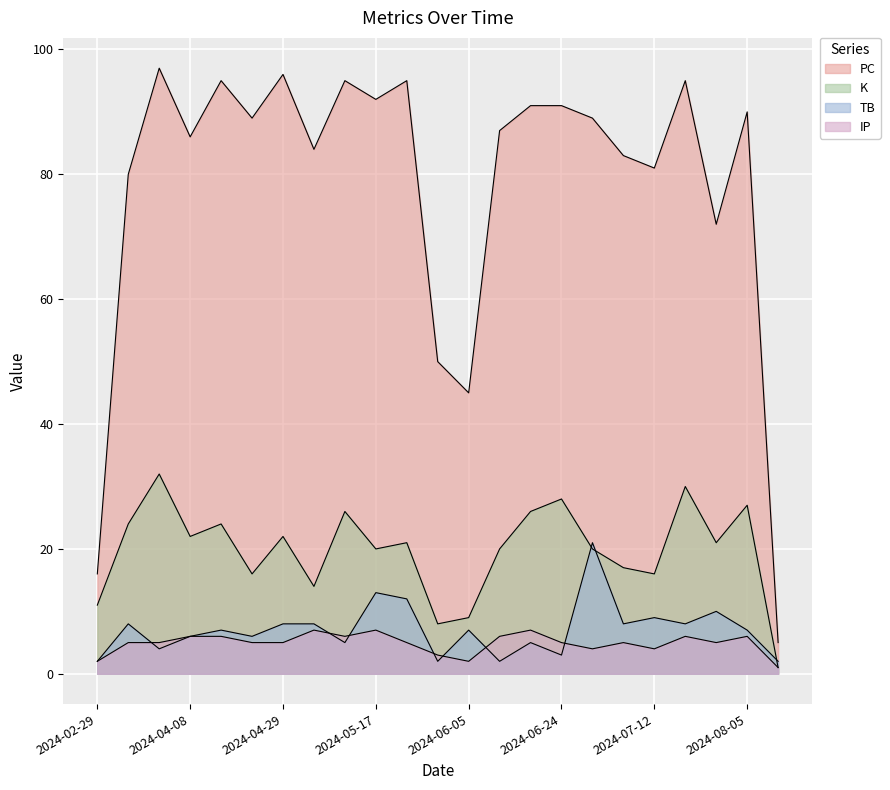

What is the difference between the highest and lowest values at 2024-07-06?

78